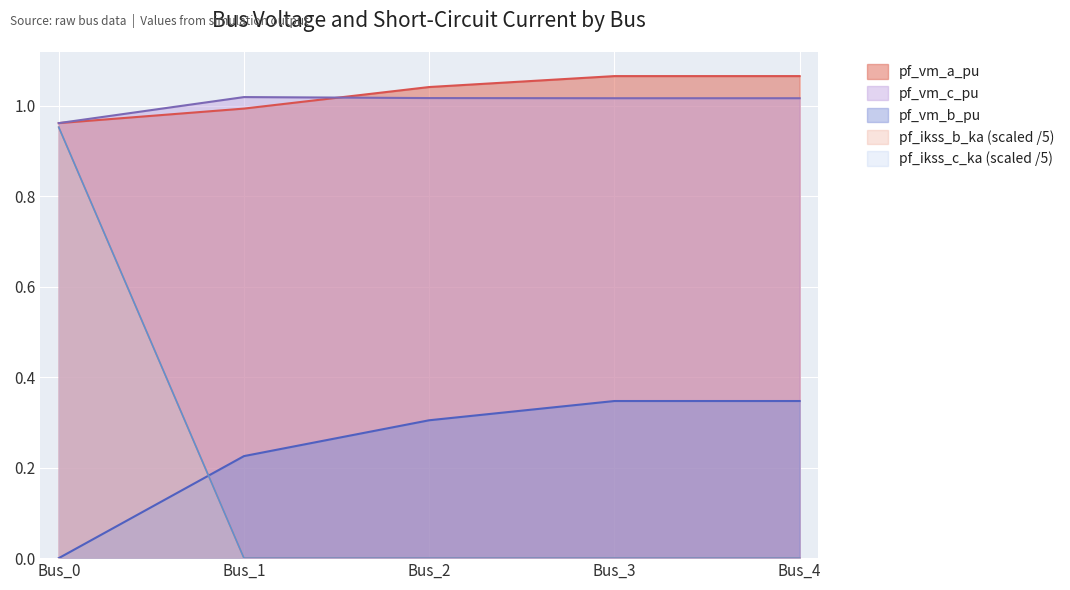

What is the total value across all series at Bus_4?

2.4